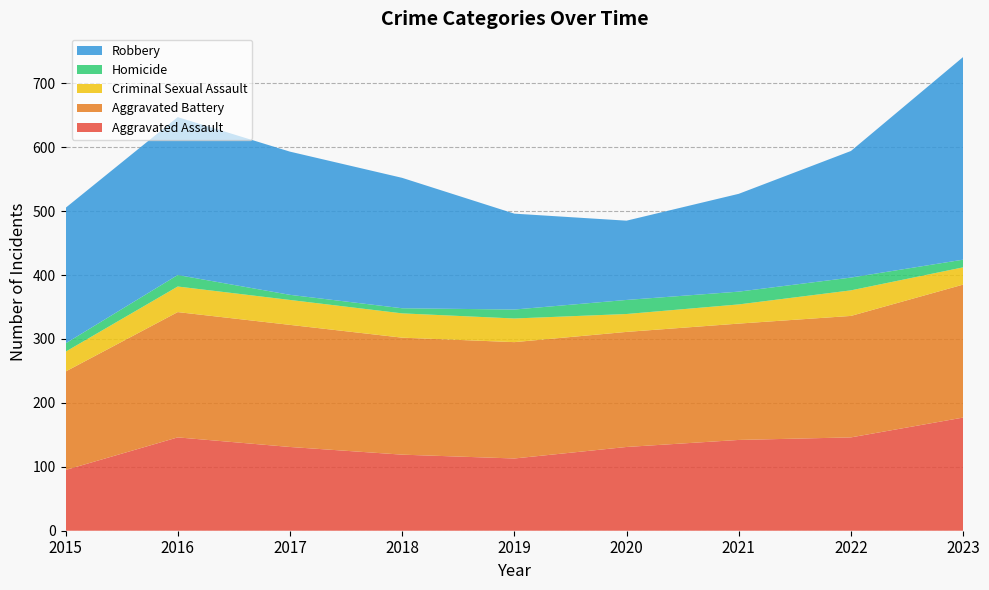

Reading left to right, list all the values displayed in this chart.

Aggravated Assault: 2015=95	2016=146	2017=131	2018=119	2019=113	2020=131	2021=142	2022=146	2023=177
Aggravated Battery: 2015=154	2016=196	2017=191	2018=183	2019=182	2020=180	2021=182	2022=190	2023=208
Criminal Sexual Assault: 2015=31	2016=40	2017=39	2018=38	2019=37	2020=28	2021=30	2022=40	2023=27
Homicide: 2015=13	2016=18	2017=8	2018=8	2019=14	2020=22	2021=20	2022=20	2023=12
Robbery: 2015=212	2016=247	2017=224	2018=204	2019=150	2020=124	2021=153	2022=198	2023=317